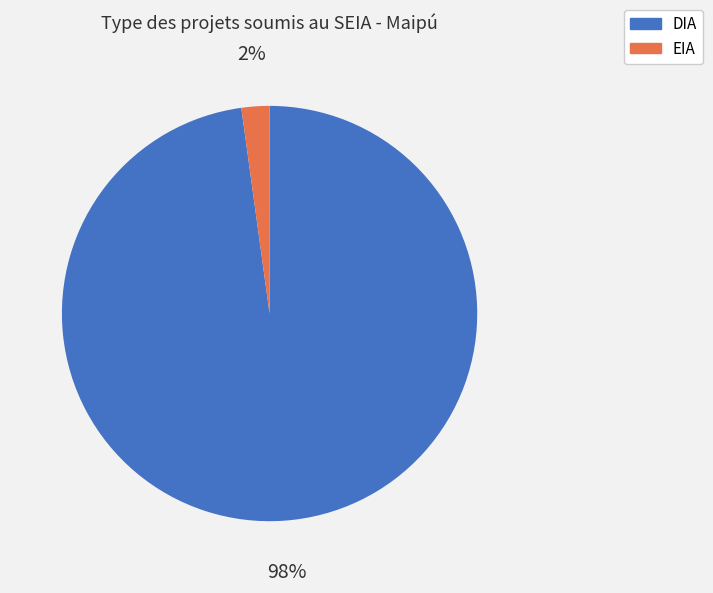

To the nearest percent, what percentage of the pie is DIA?

98%